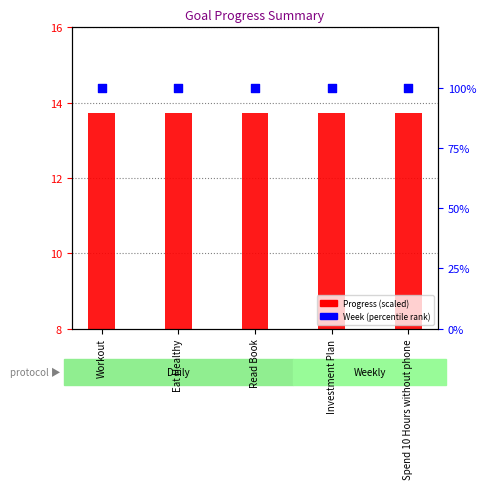

Which series reaches the minimum Y coordinate?

Progress